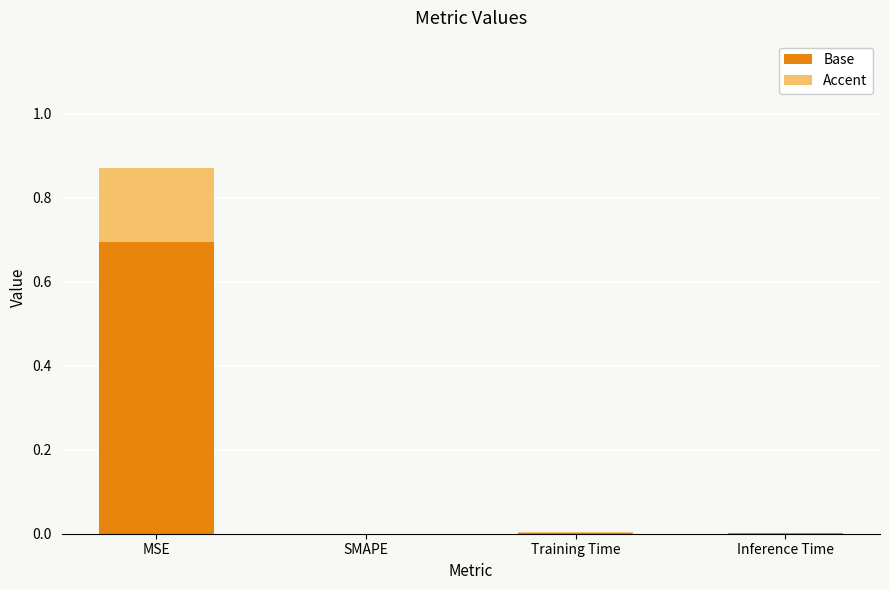

Is it true that Base equals 1.2 at MSE?

False